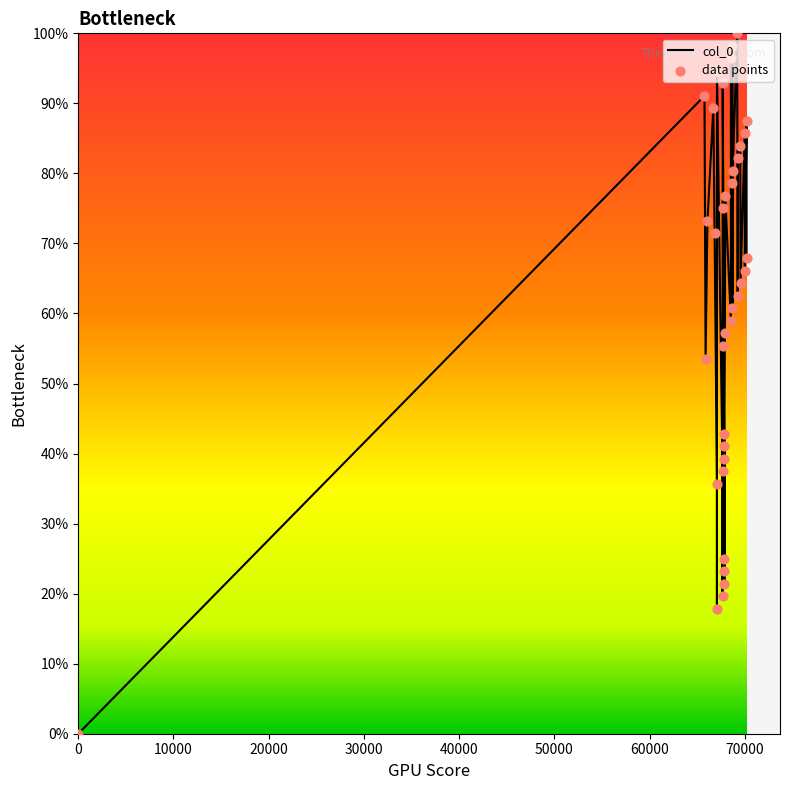

Which series has the widest spread of Y values?

col_0